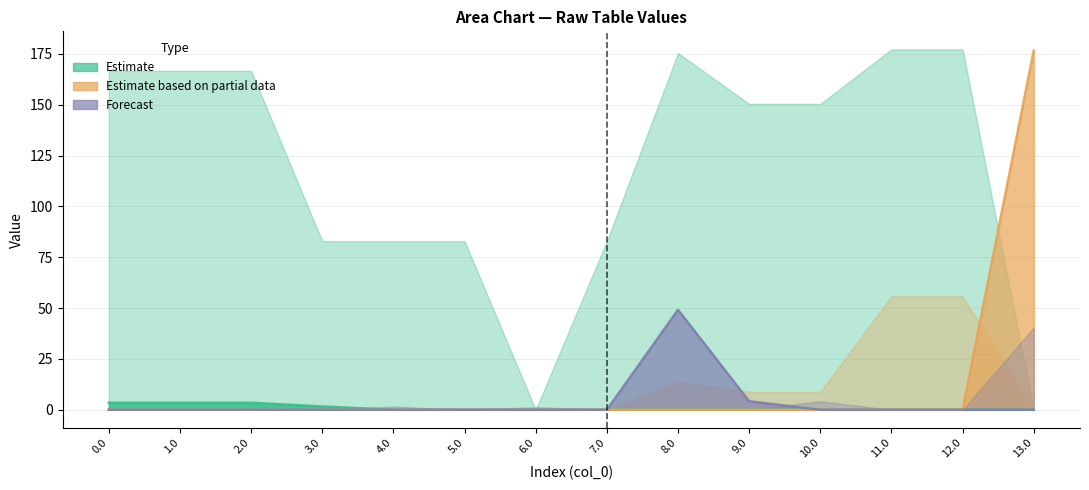

Count the number of data series in this chart.

3